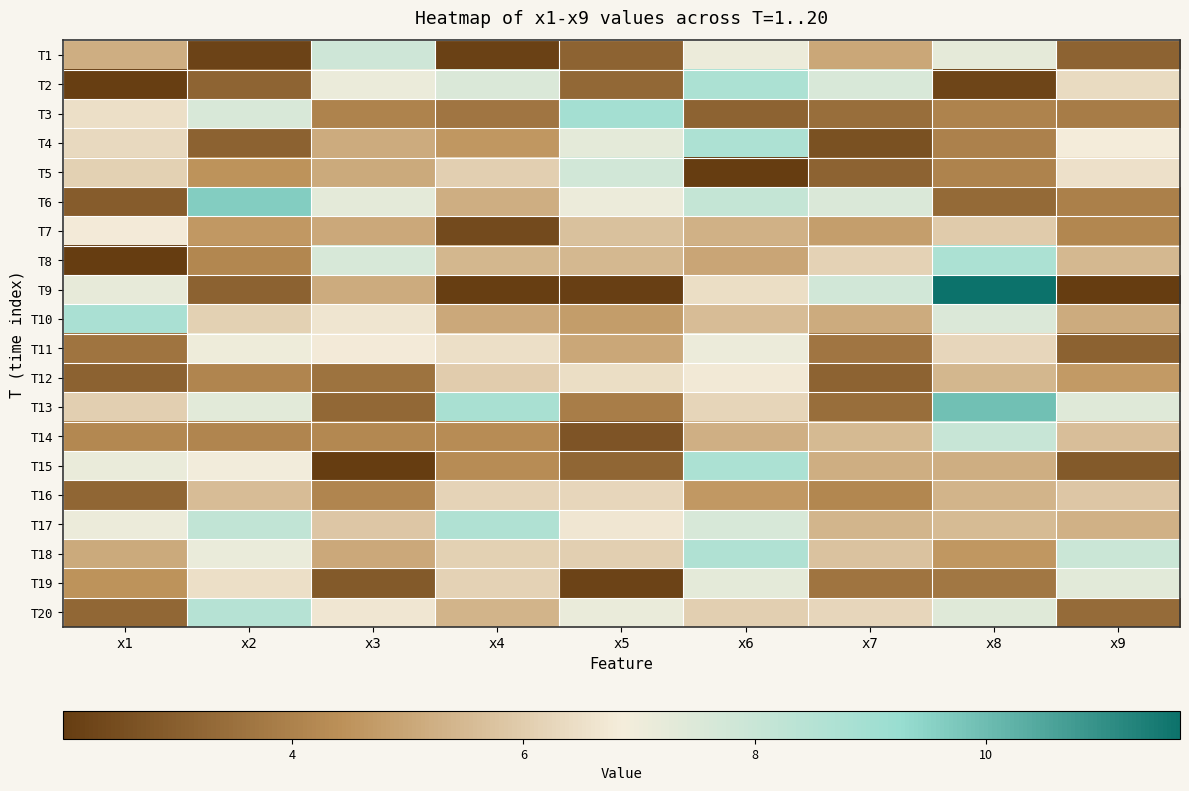

What is the spread (max minus min) of values at x5?

6.8